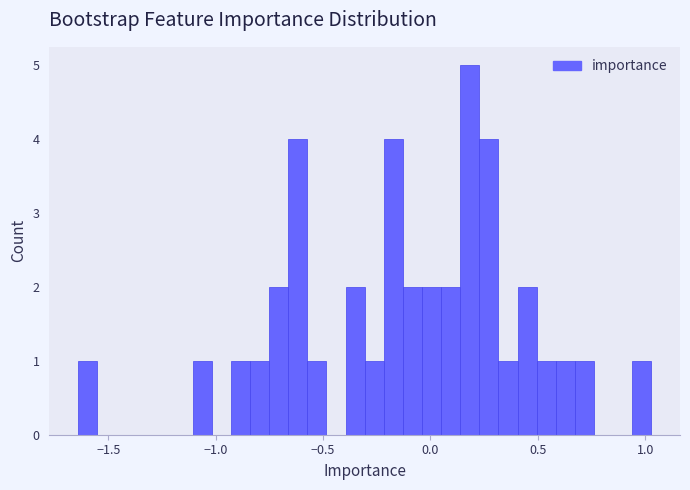

Around what value on the x-axis is the tallest bar? Give the approximate position of its centre, as read against the axis.

0.20